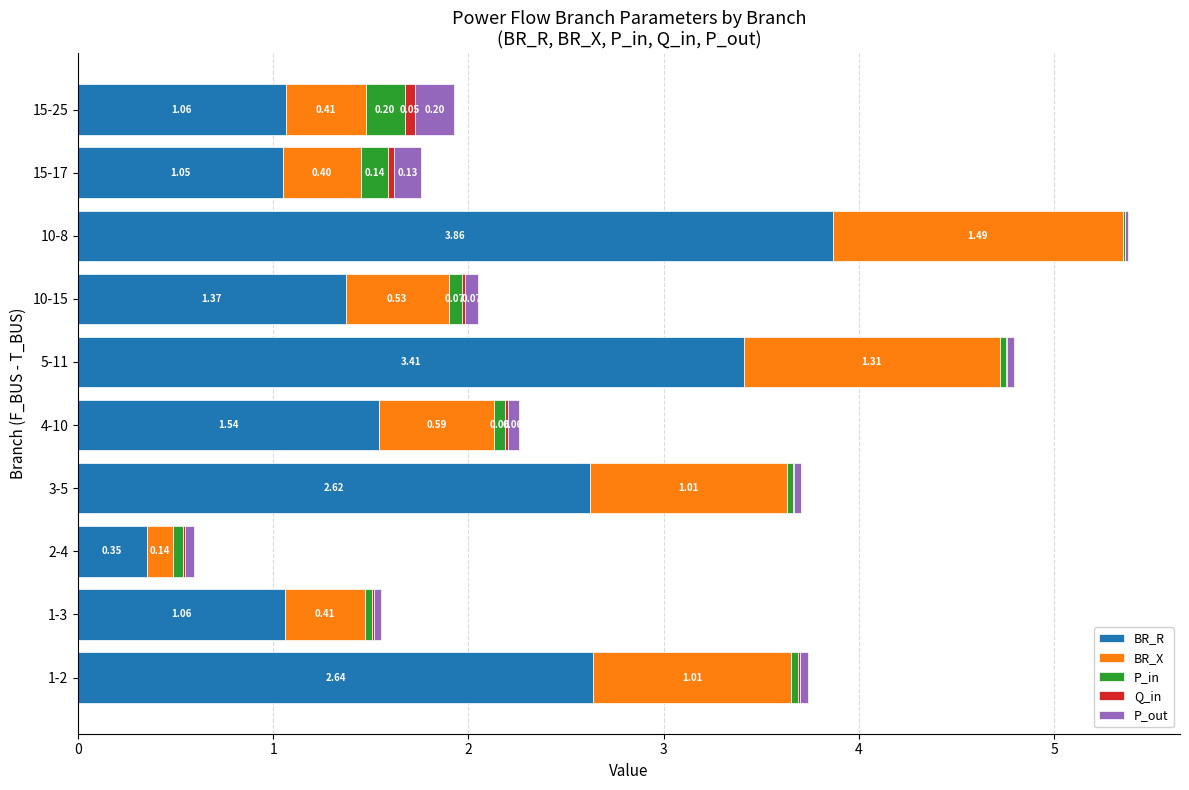

What is the total value across all series at 1-2?

3.7